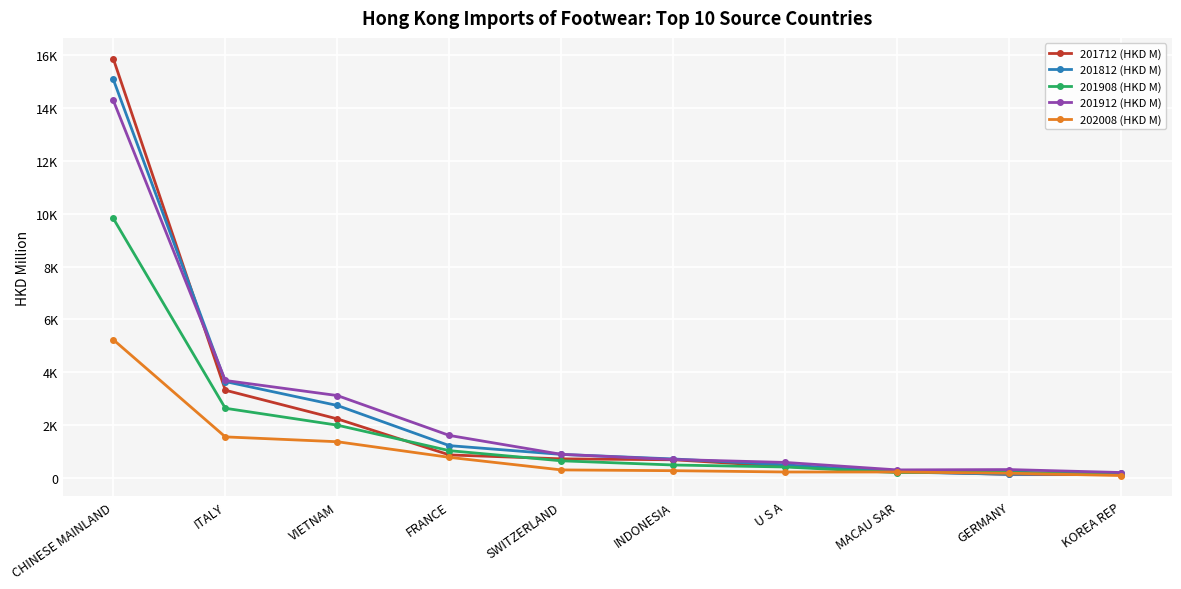

What are all the series names shown in the legend?

201712 (HKD M), 201812 (HKD M), 201908 (HKD M), 201912 (HKD M), 202008 (HKD M)